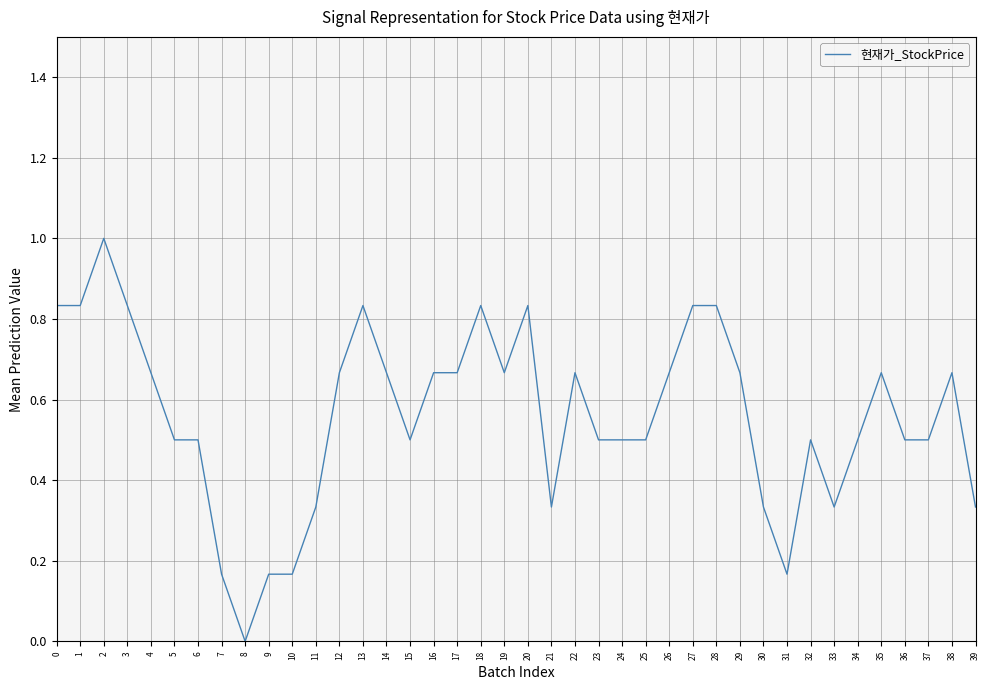

What is the difference between the maximum and minimum values?

1.0